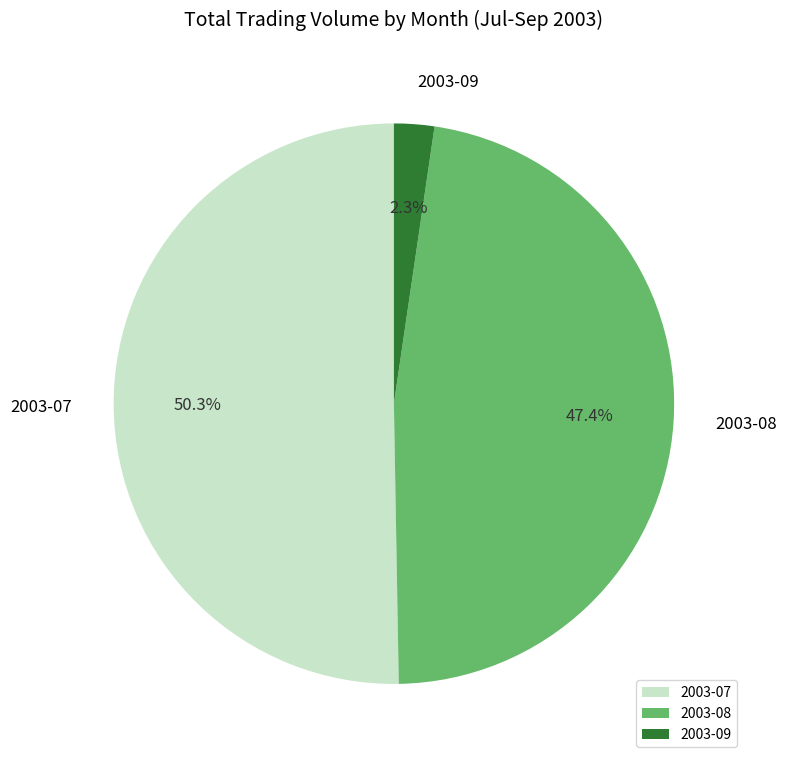

Does 2003-09 account for over 50% of the chart?

No